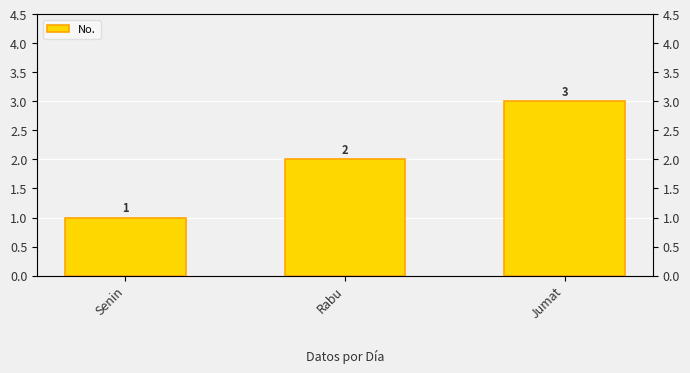

Reading right to left, extract all data points from this chart.

3	2	1